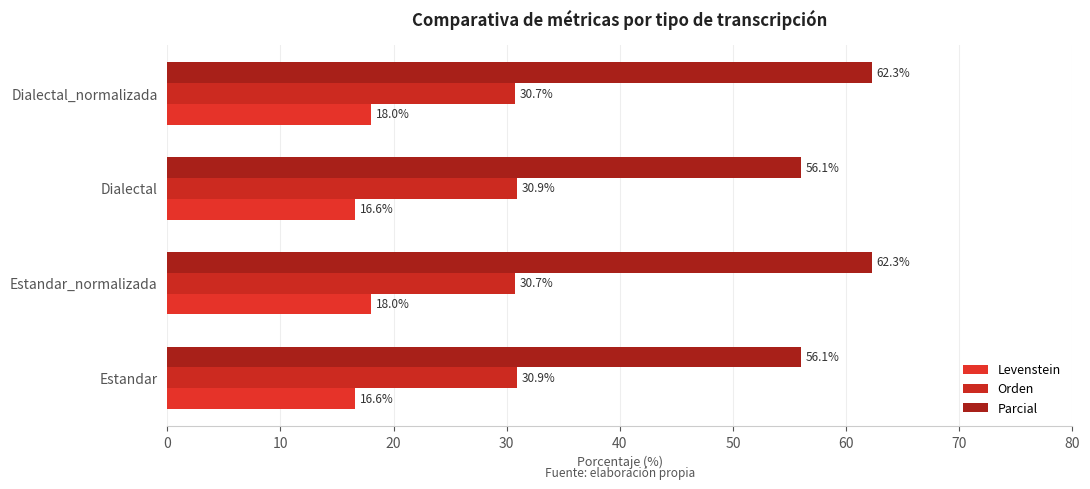

Count the number of data series in this chart.

3